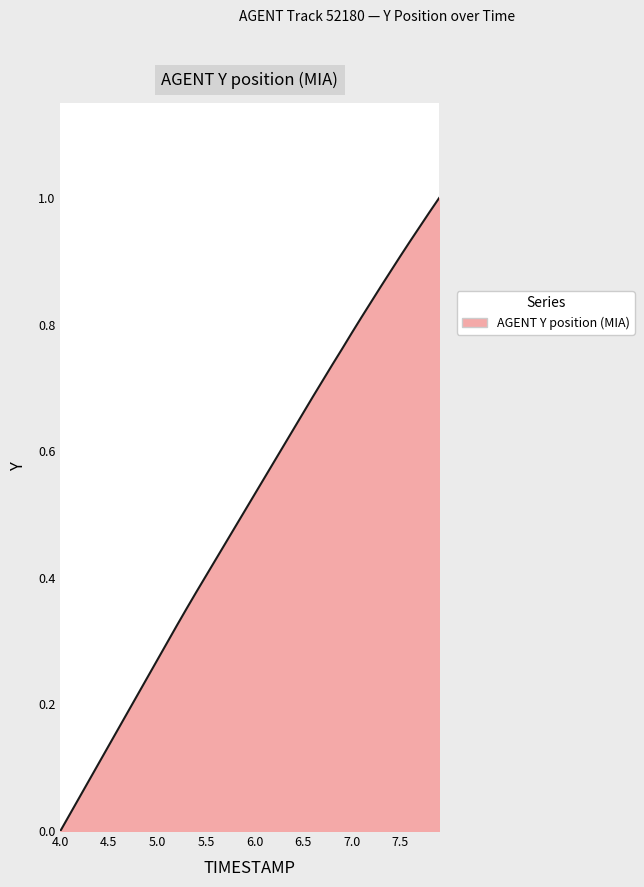

Does the chart display data point markers on the line(s)?

No